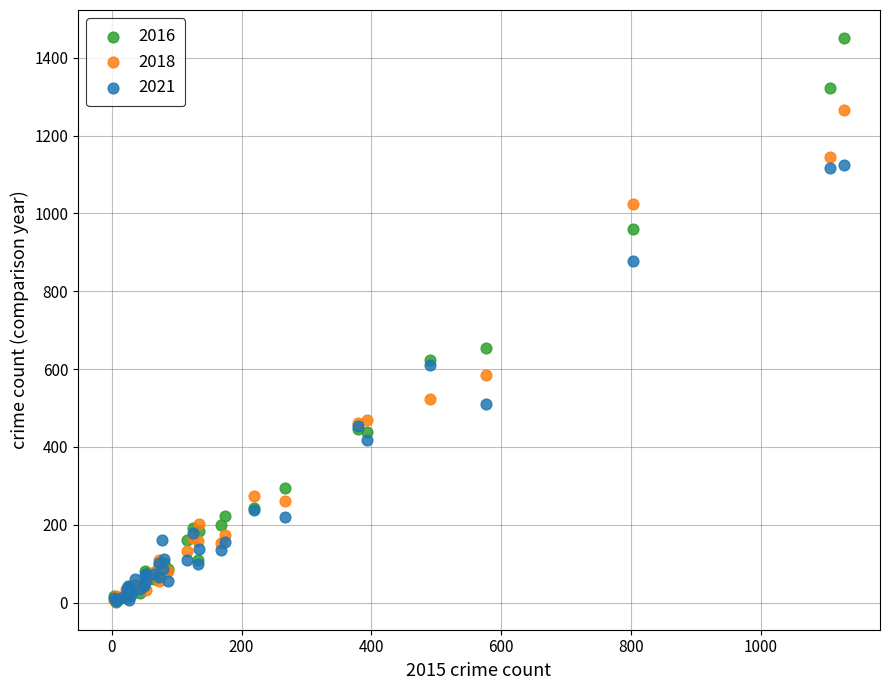

In the 2016 series, what Y value is closest to 726?

655